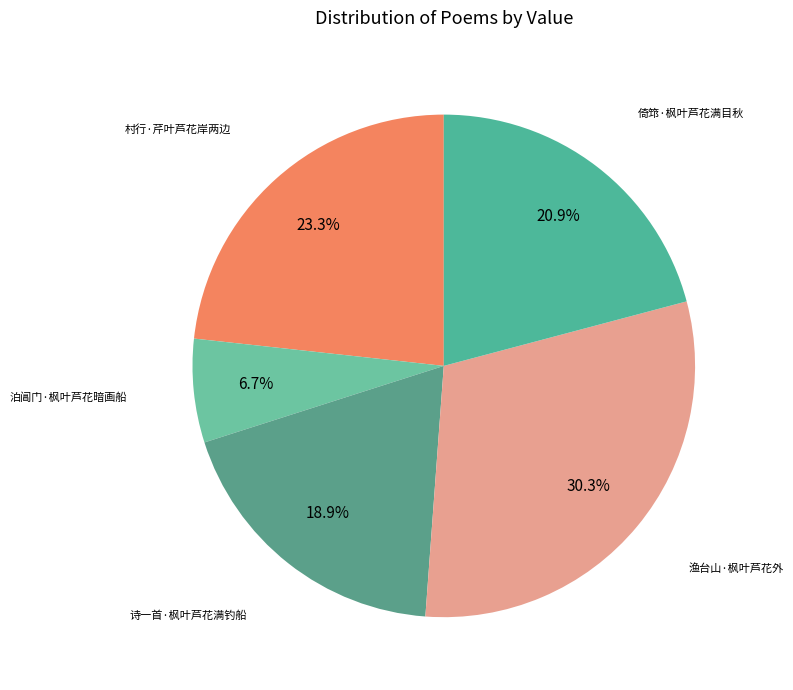

Which slice is the largest?

渔台山·枫叶芦花外